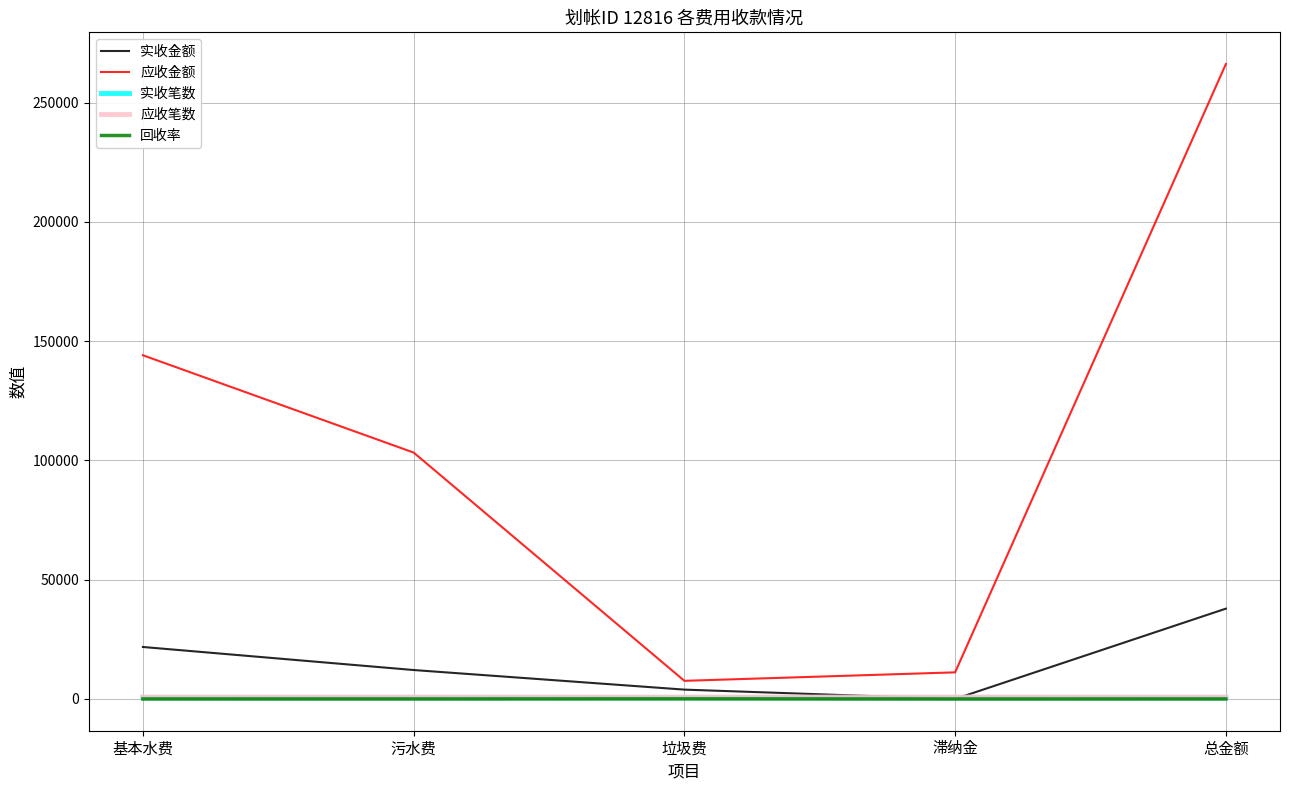

True or false: 应收金额 and 实收笔数 intersect in this chart.

False